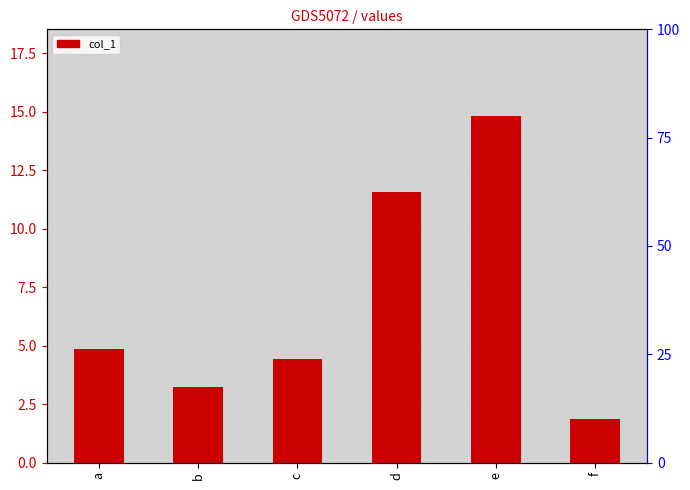

Between e and d, which is larger?

e